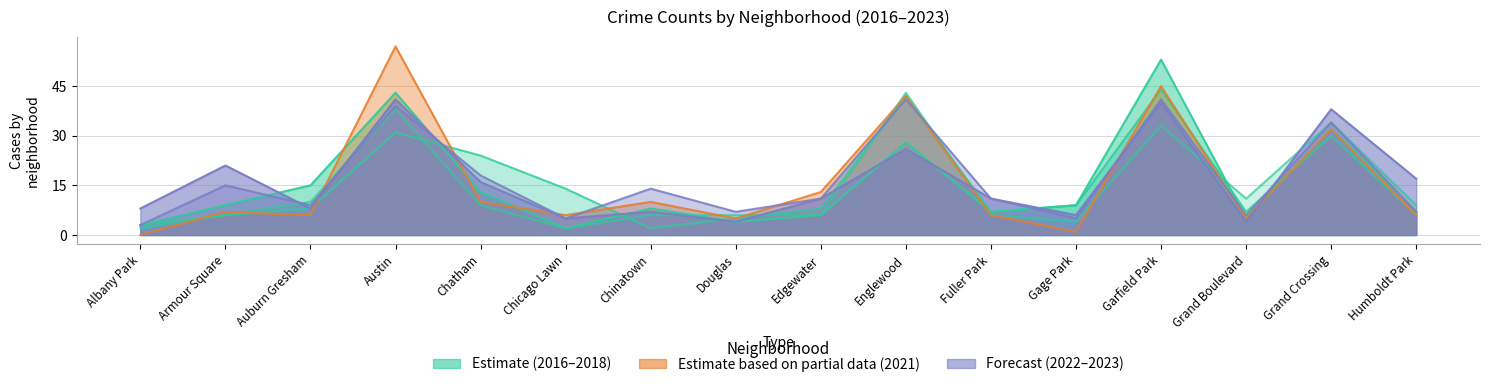

How many lines are shown in the chart?

6